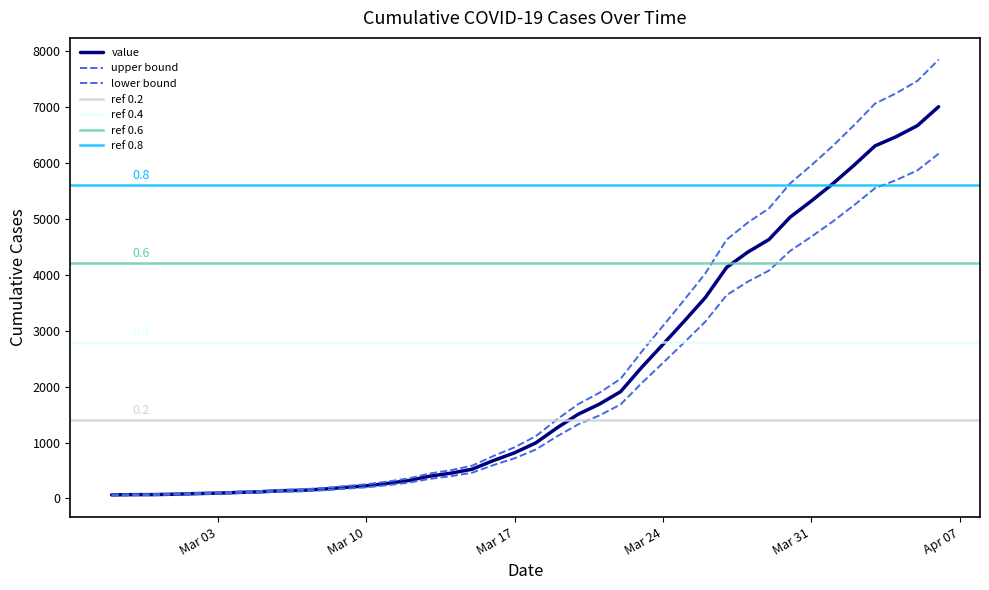

What value does the data have at 2020-03-08?

167